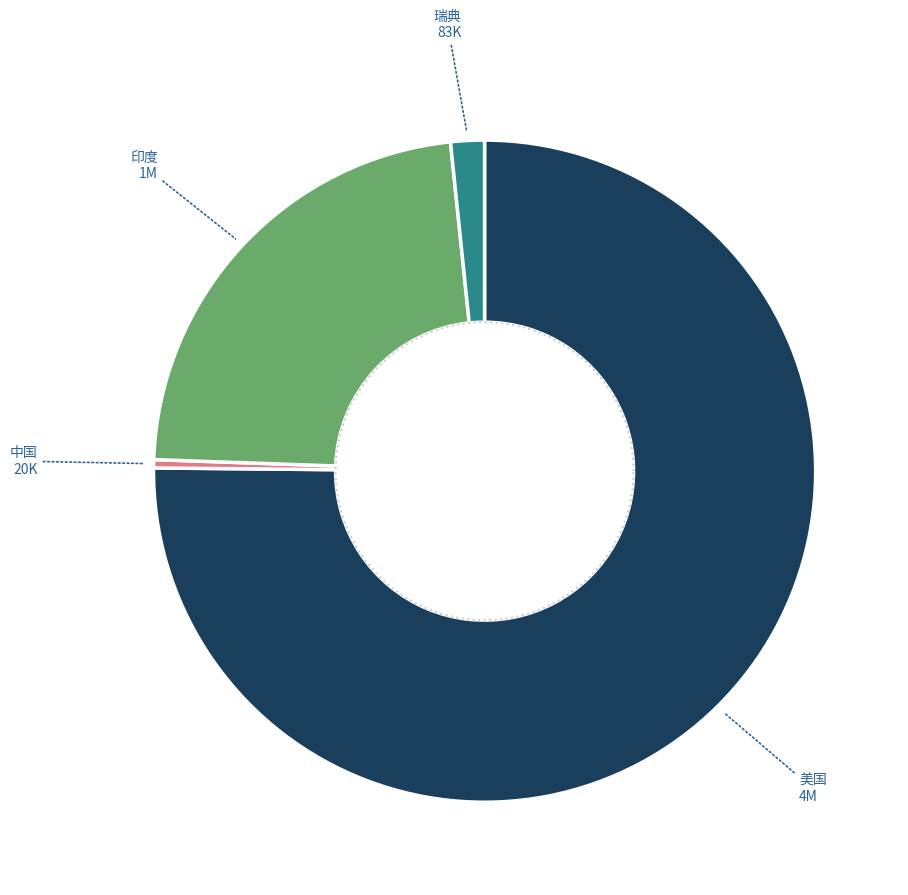

To the nearest percent, what is the combined percentage of 瑞典 and 美国?

77%